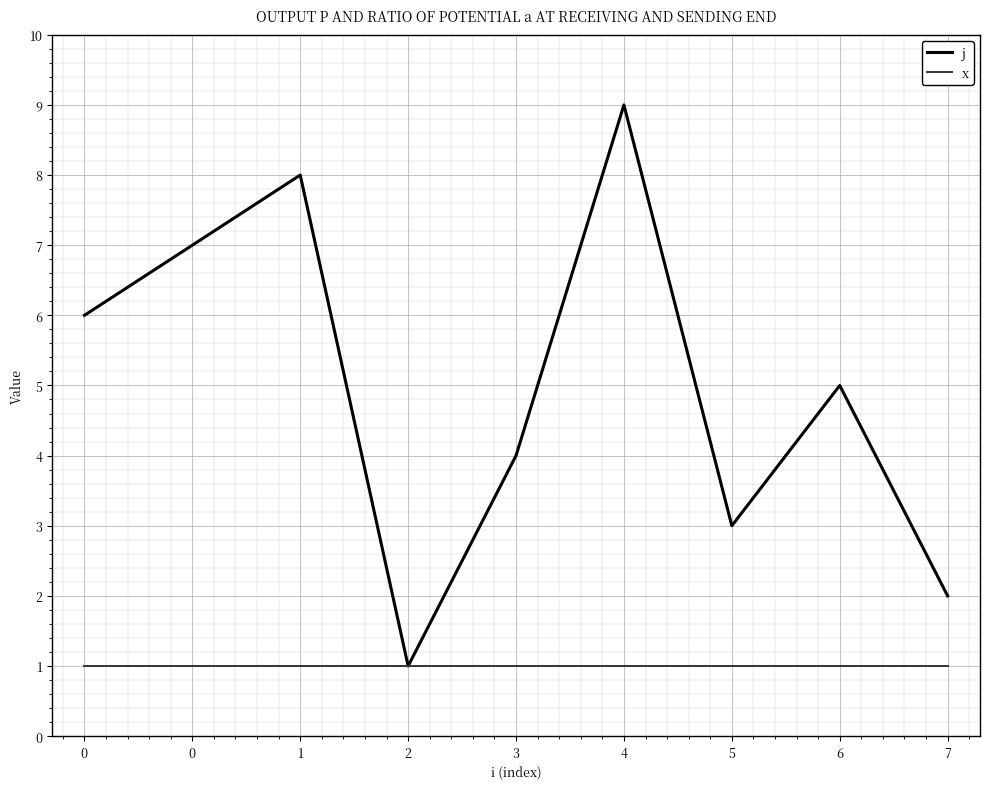

At which category does the chart reach its minimum across all series?

2